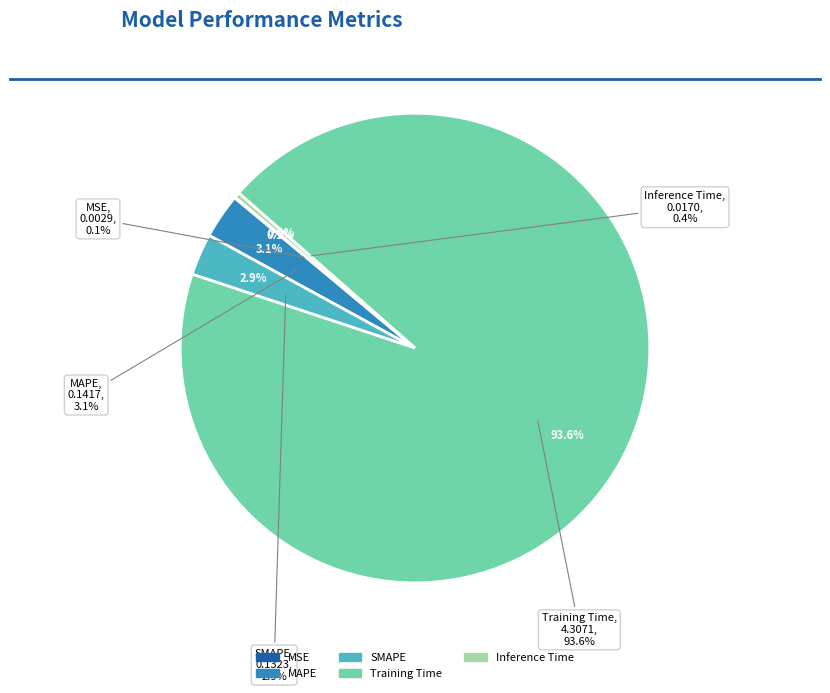

Is there a majority slice in this chart?

Yes